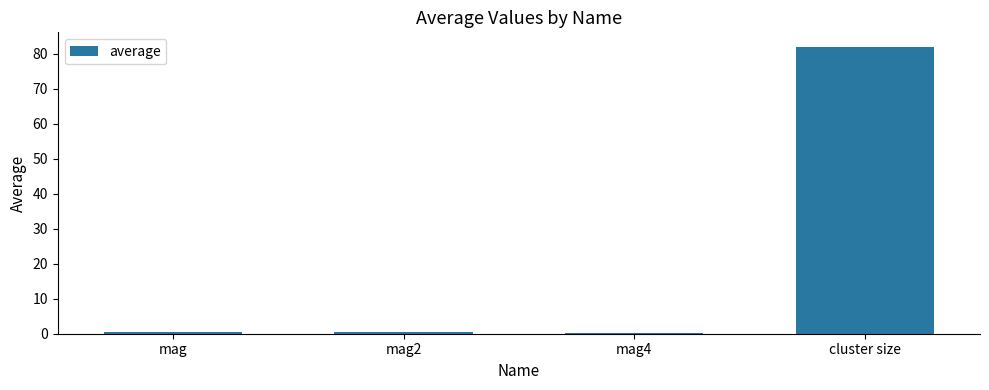

Between cluster size and mag4, which is larger?

cluster size